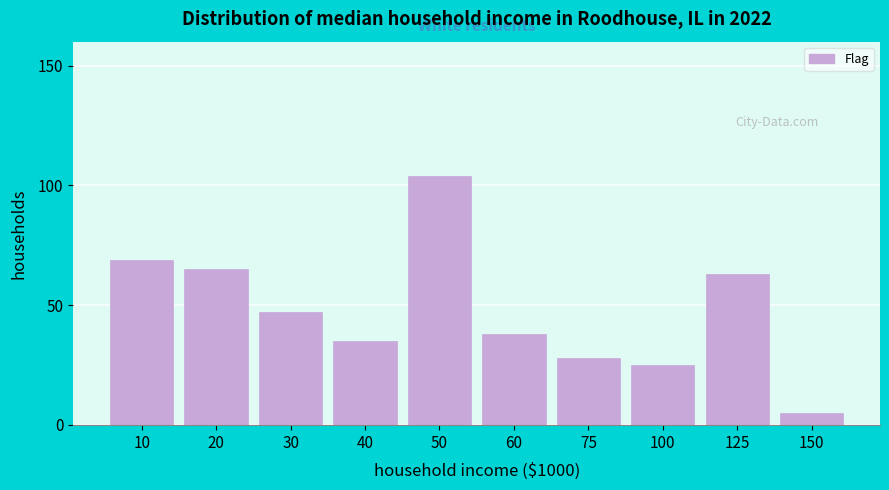

Reading left to right, what are all the values shown in this chart?

69	65	47	35	104	38	28	25	63	5